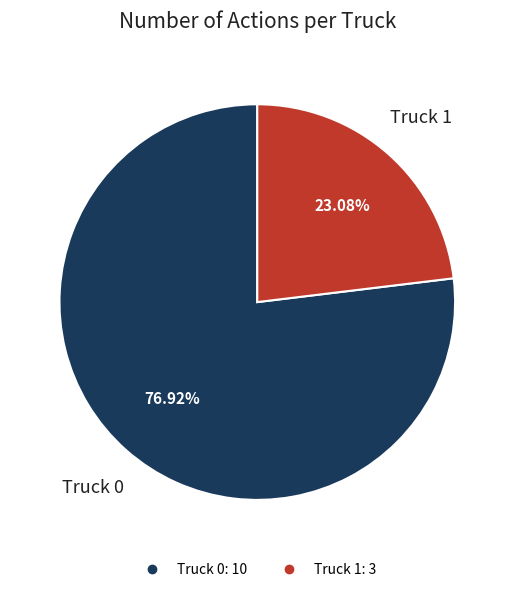

What is the ratio of the value at Truck 1 to the value at Truck 0?

0.3